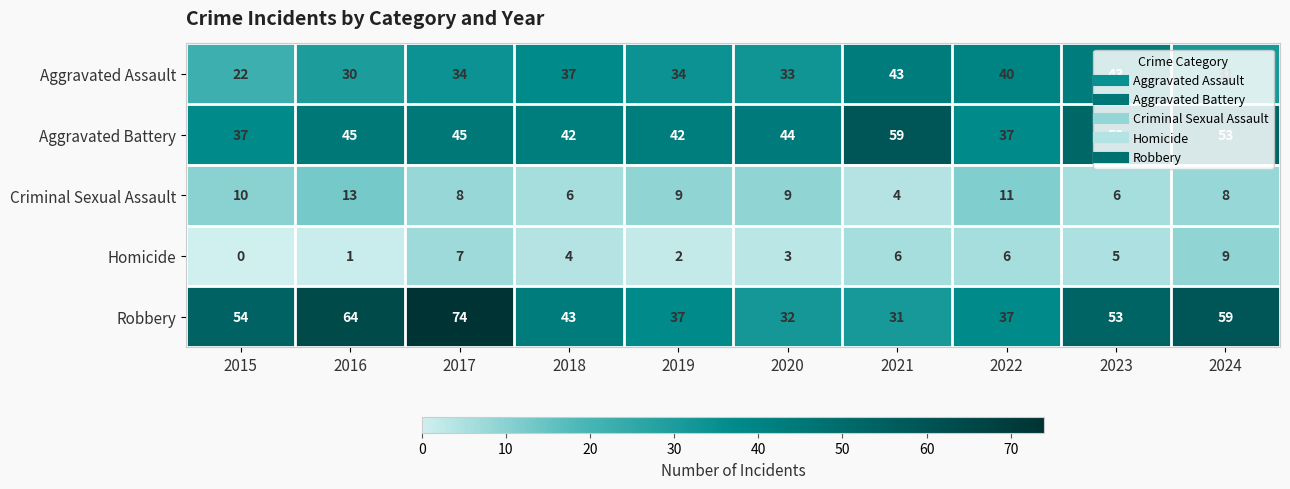

At which label is Homicide closest to 4?

2018